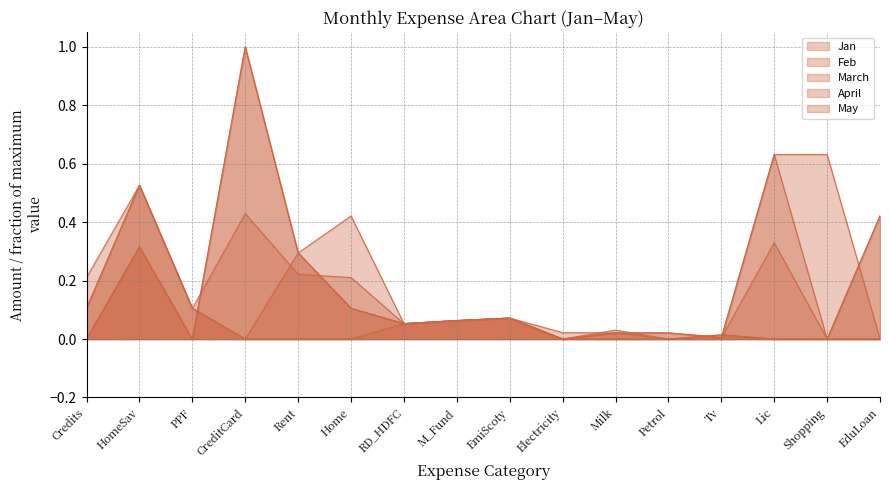

At which category does the chart reach its minimum across all series?

Credits